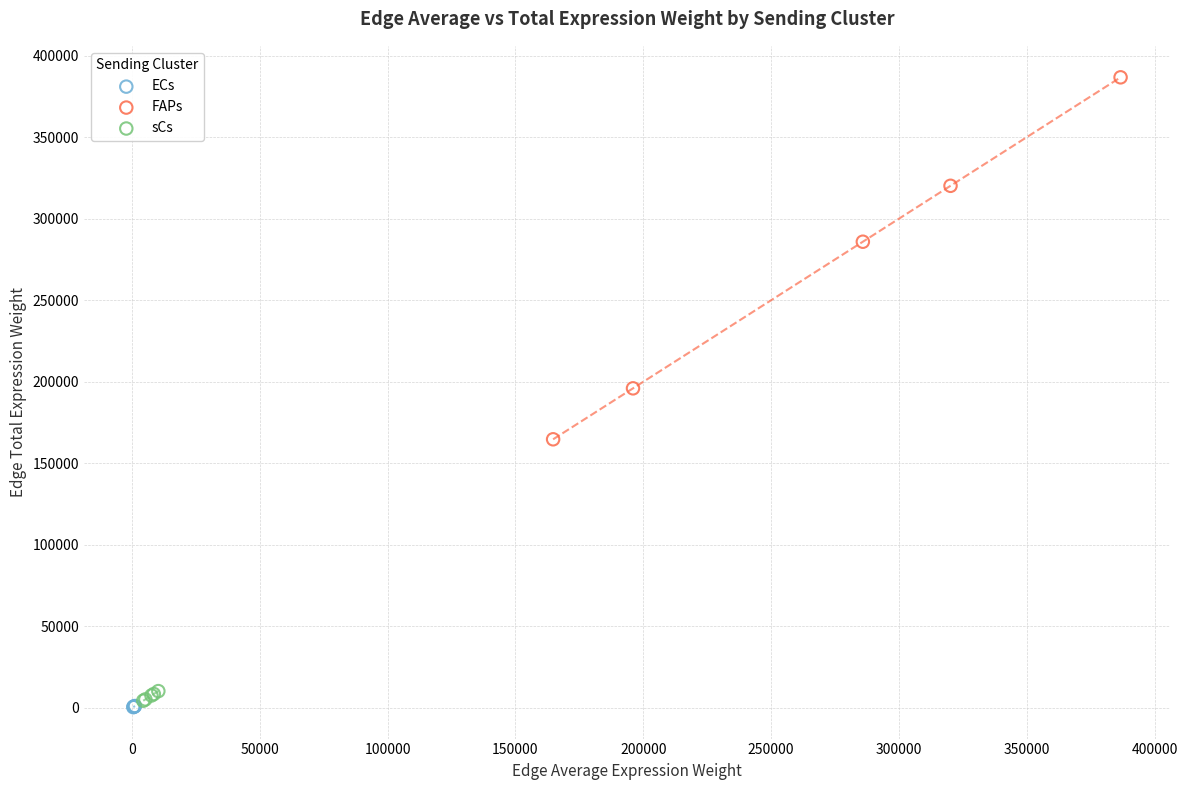

Which series reaches the maximum Y coordinate?

FAPs